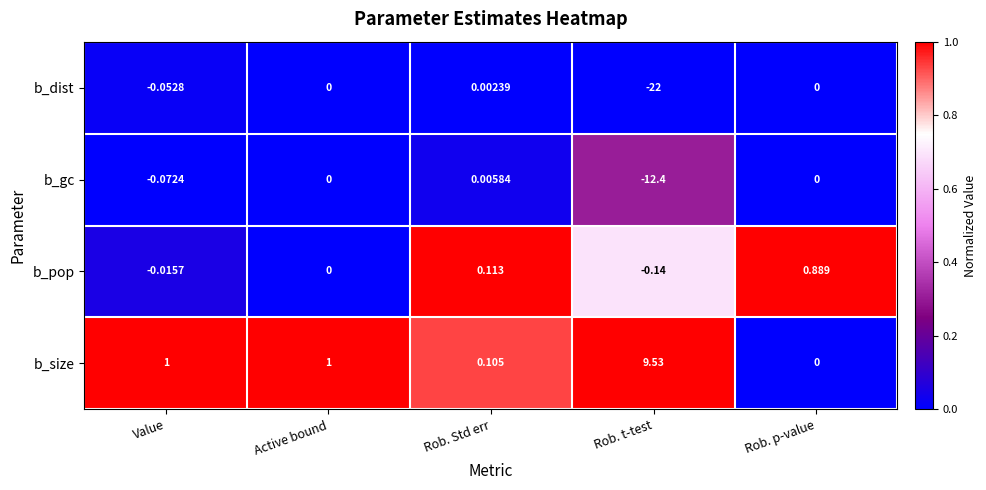

At which label does b_size reach its minimum?

Rob. p-value